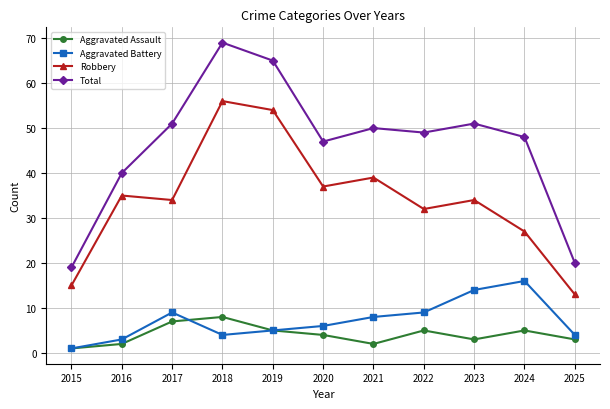

Which series has the largest total across all categories?

Total